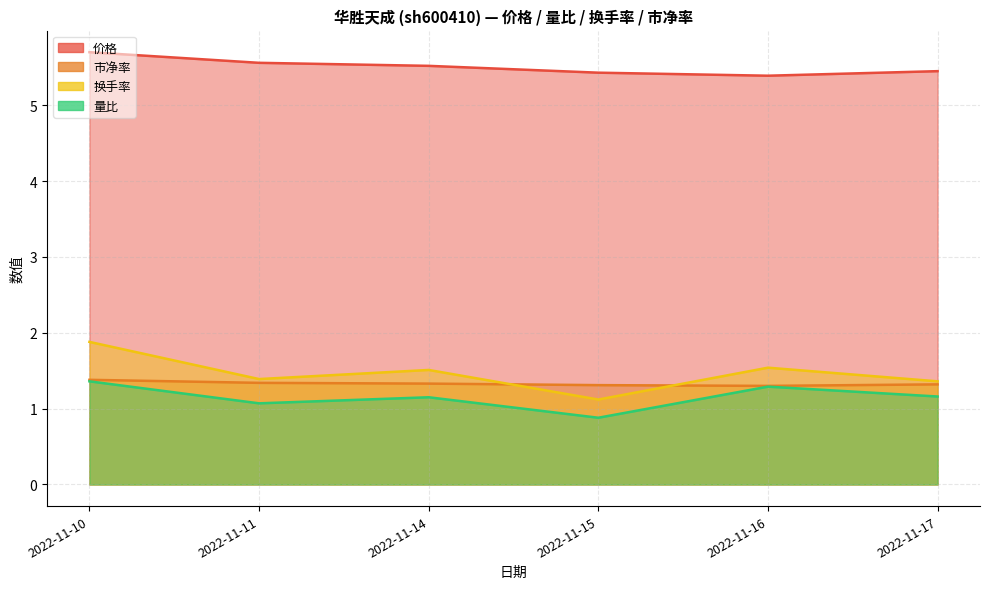

True or false: 换手率 and 价格 intersect in this chart.

False